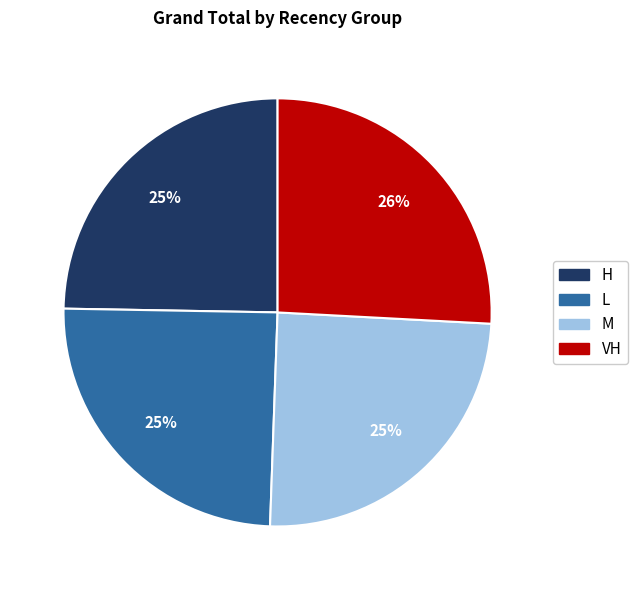

What is the largest slice in the pie chart?

VH